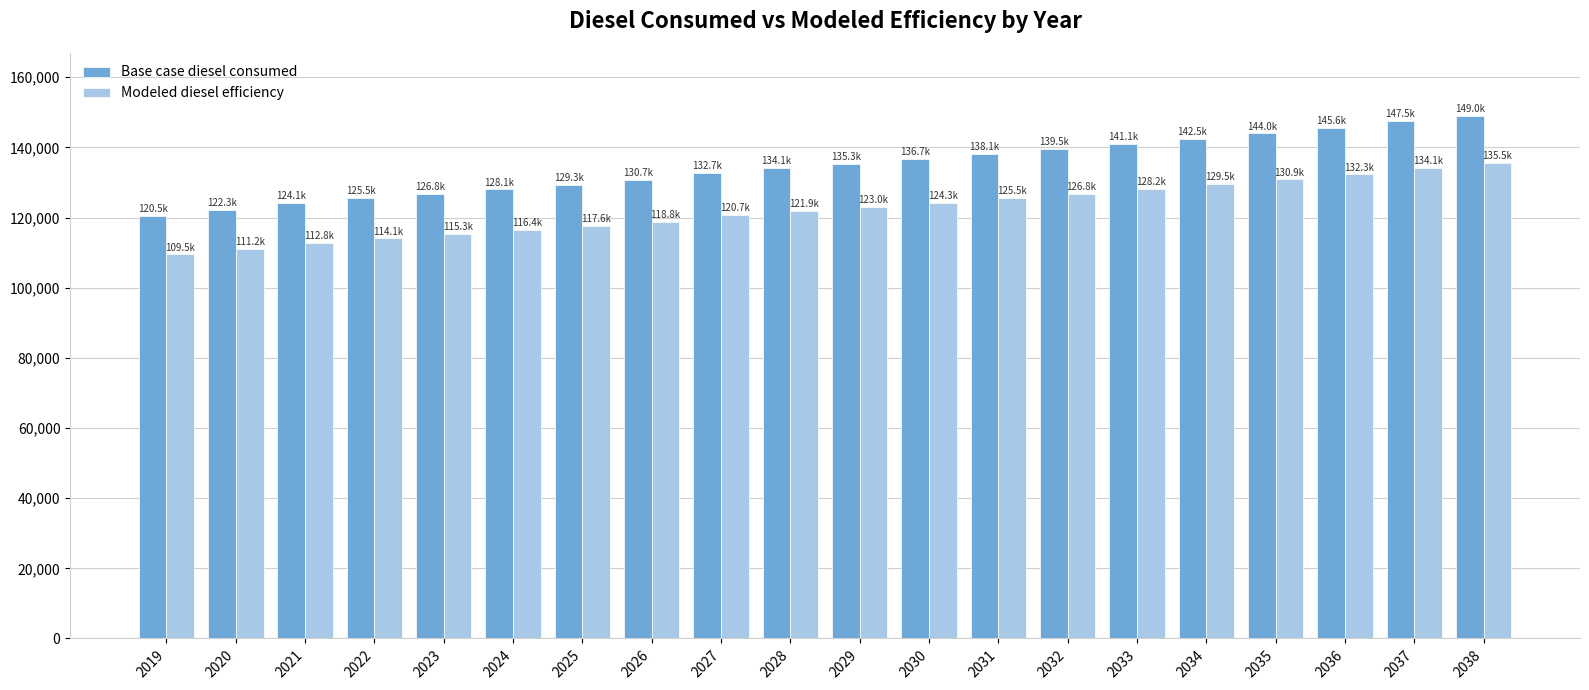

How many groups of bars are there?

20